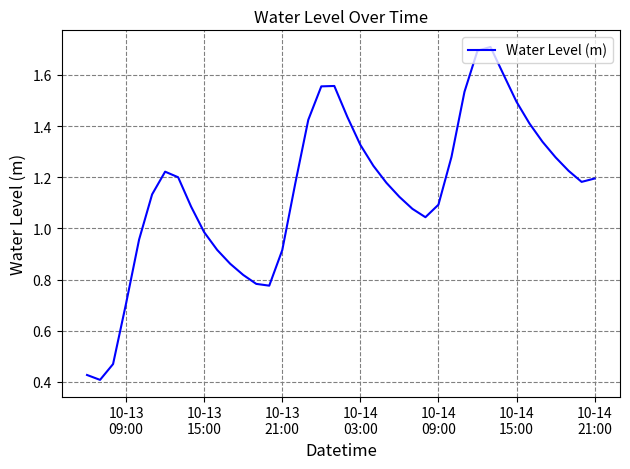

What is the maximum value shown in the chart?

1.7